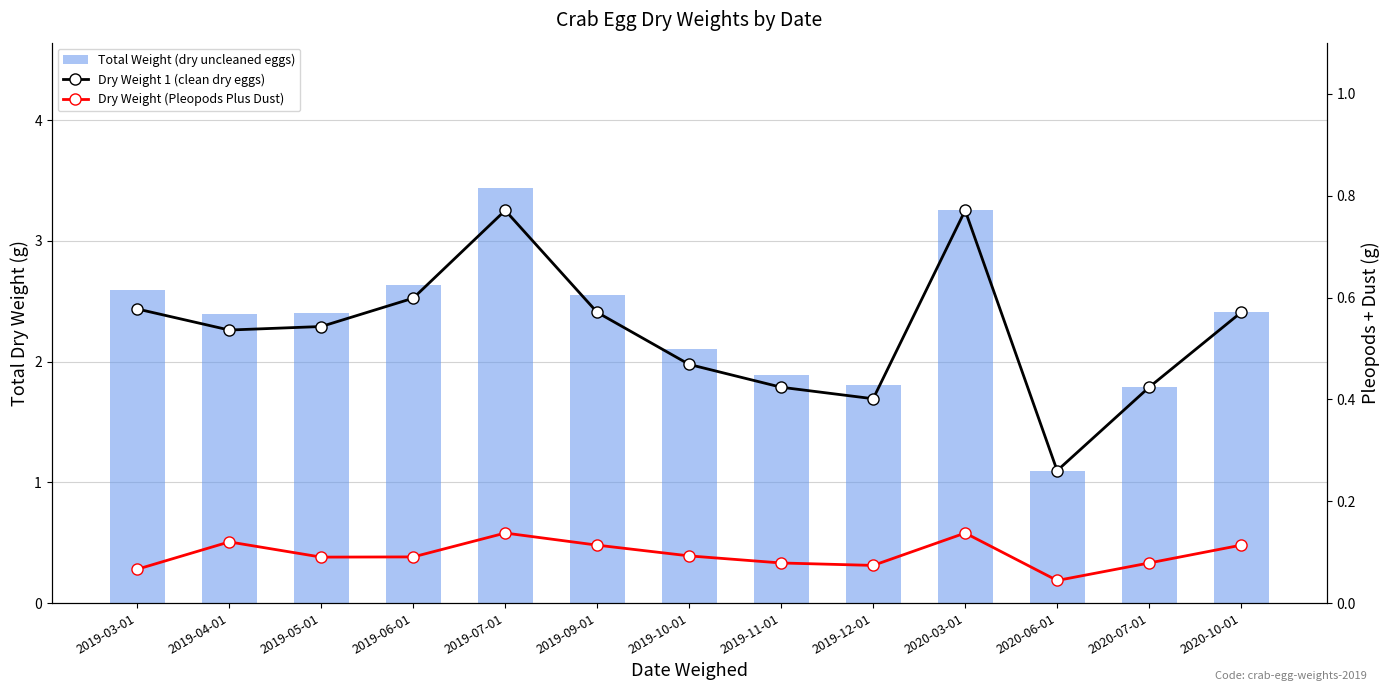

Is the value of Dry Weight 1 (clean dry eggs) at 2019-03-01 greater than the value of Total Weight (dry uncleaned eggs) at 2019-06-01?

No